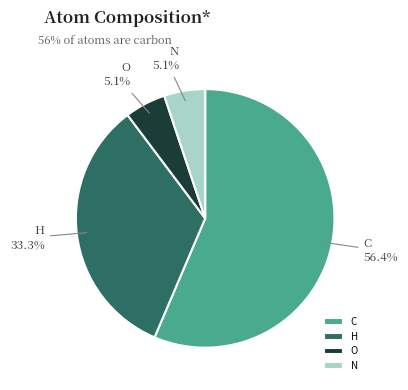

Is the sum of N and O greater than half?

No